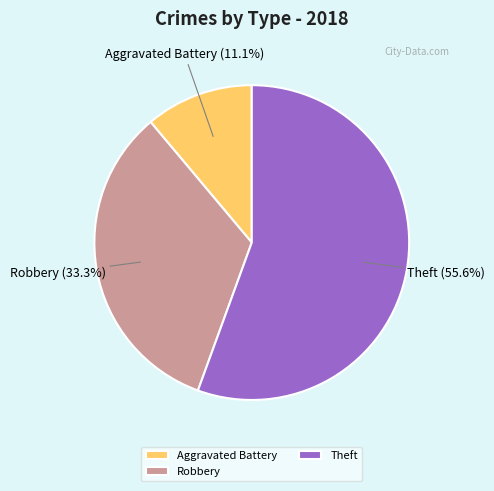

True or false: Robbery accounts for 33% of the total.

True